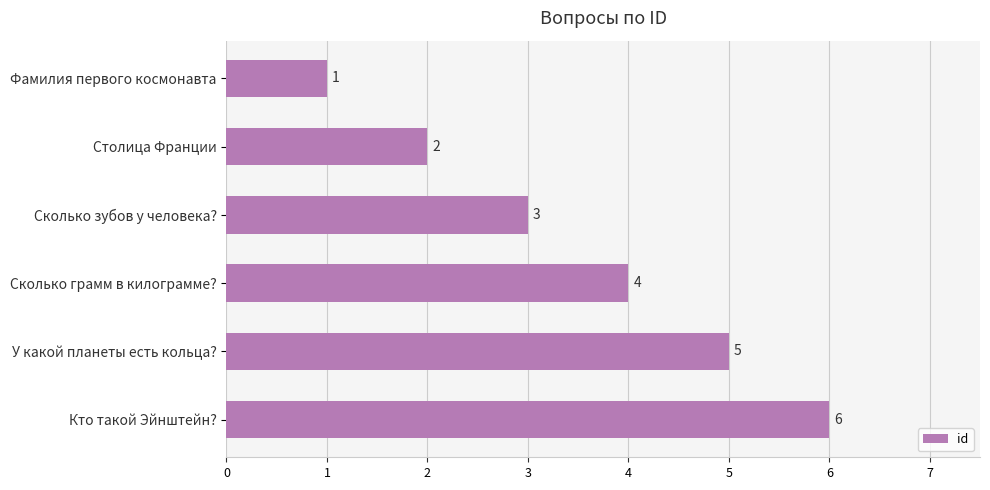

Rank the categories by value from highest to lowest.

Кто такой Эйнштейн?, У какой планеты есть кольца?, Сколько грамм в килограмме?, Сколько зубов у человека?, Столица Франции, Фамилия первого космонавта